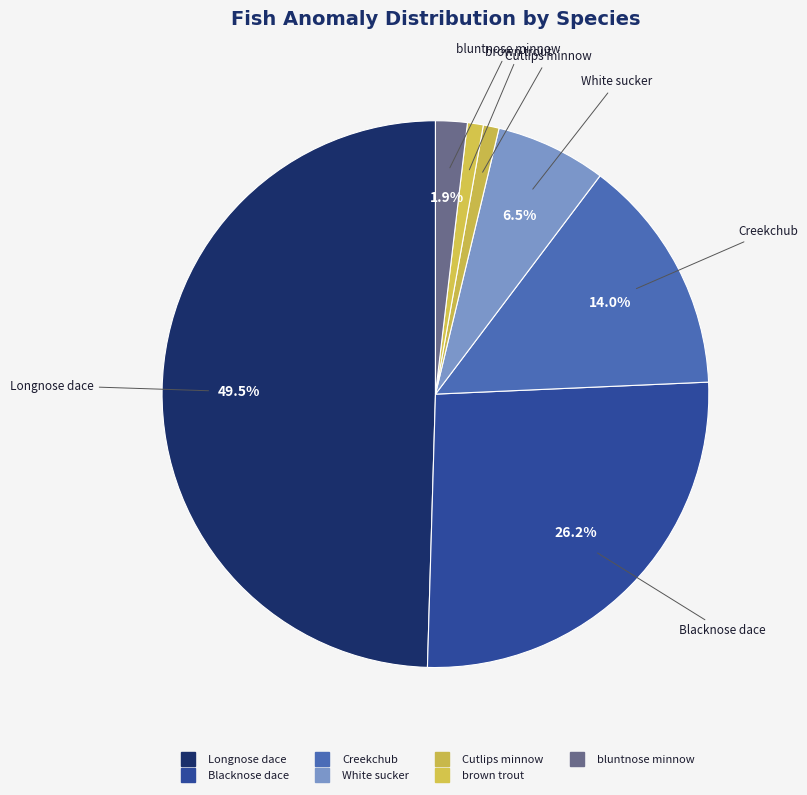

What is the largest slice in the pie chart?

Longnose dace